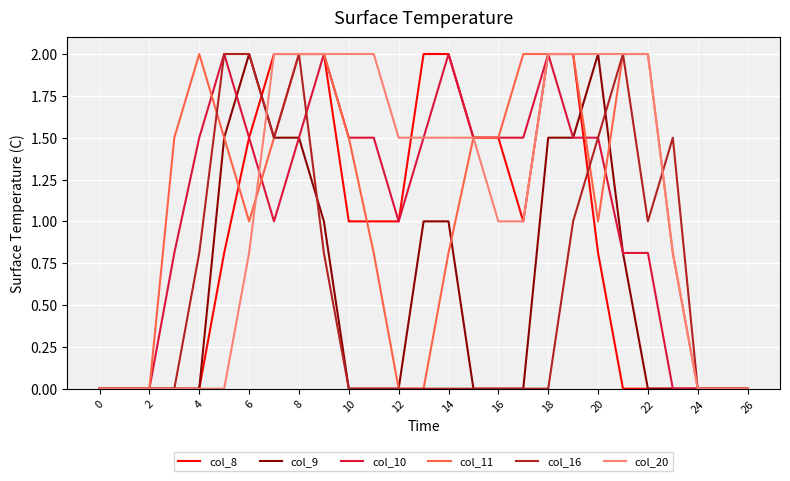

Reading left to right, list all the values displayed in this chart.

col_8: 0.0	0.0	0.0	0.0	0.0	0.8	1.5	2.0	2.0	2.0	1.0	1.0	1.0	2.0	2.0	1.5	1.5	1.0	2.0	2.0	0.8	0.0	0.0	0.0	0.0	0.0	0.0
col_9: 0.0	0.0	0.0	0.0	0.0	1.5	2.0	1.5	1.5	1.0	0.0	0.0	0.0	1.0	1.0	0.0	0.0	0.0	1.5	1.5	2.0	0.8	0.0	0.0	0.0	0.0	0.0
col_10: 0.0	0.0	0.0	0.8	1.5	2.0	1.5	1.0	1.5	2.0	1.5	1.5	1.0	1.5	2.0	1.5	1.5	1.5	2.0	1.5	1.5	0.8	0.8	0.0	0.0	0.0	0.0
col_11: 0.0	0.0	0.0	1.5	2.0	1.5	1.0	1.5	2.0	2.0	1.5	0.8	0.0	0.0	0.8	1.5	1.5	2.0	2.0	2.0	1.0	2.0	2.0	0.8	0.0	0.0	0.0
col_16: 0.0	0.0	0.0	0.0	0.8	2.0	2.0	1.5	2.0	0.8	0.0	0.0	0.0	0.0	0.0	0.0	0.0	0.0	0.0	1.0	1.5	2.0	1.0	1.5	0.0	0.0	0.0
col_20: 0.0	0.0	0.0	0.0	0.0	0.0	0.8	2.0	2.0	2.0	2.0	2.0	1.5	1.5	1.5	1.5	1.0	1.0	2.0	2.0	2.0	2.0	2.0	0.8	0.0	0.0	0.0